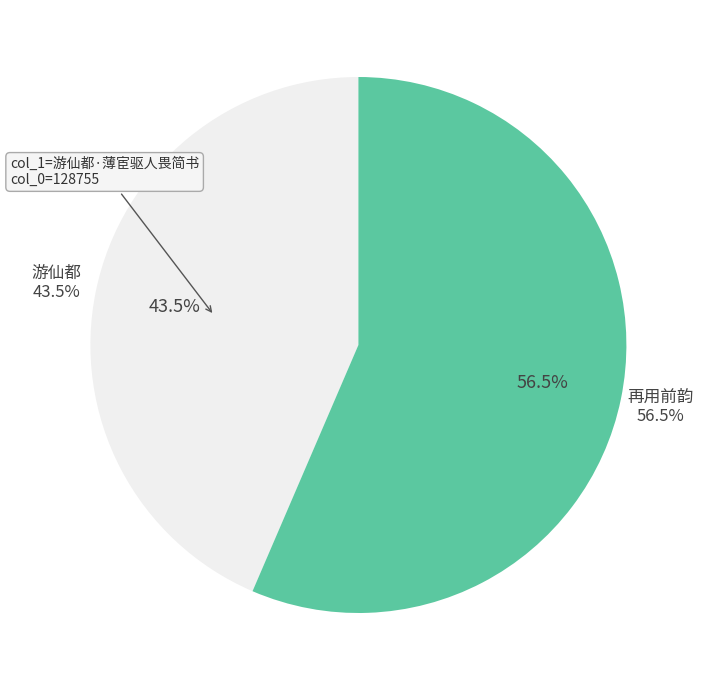

How many slices are in this pie chart?

2